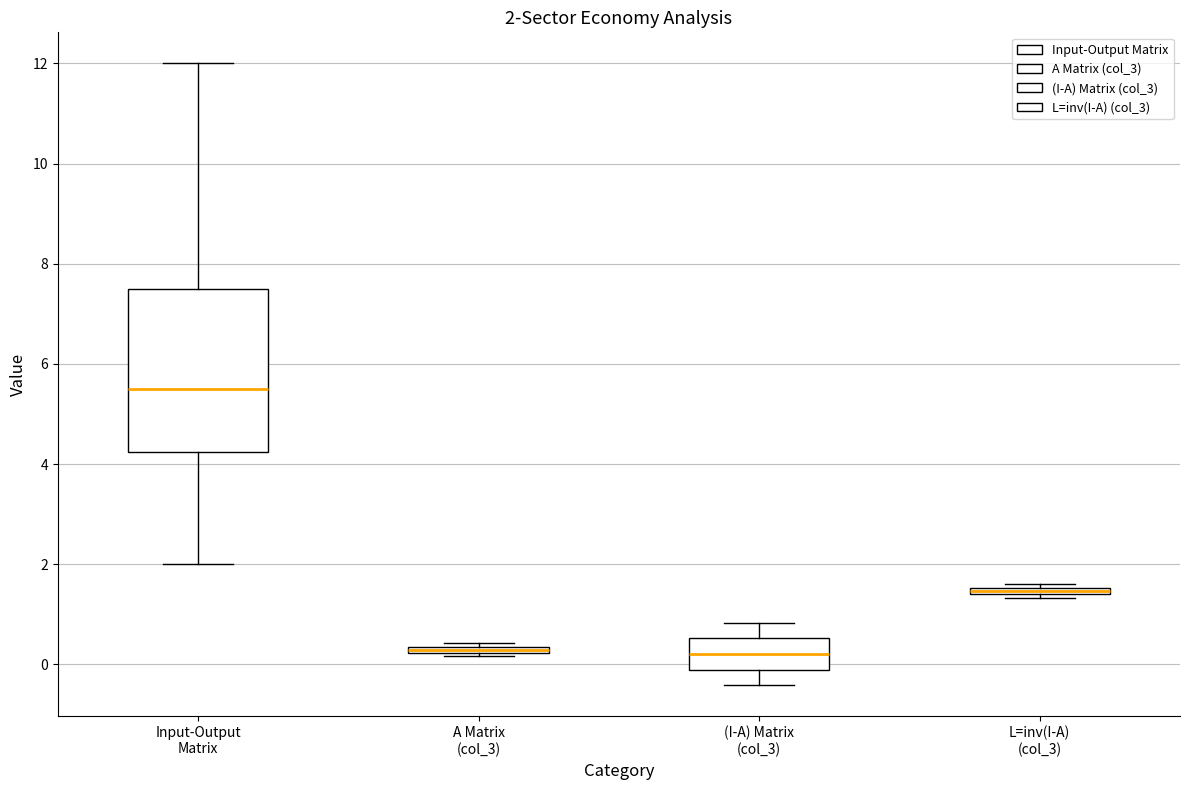

Which box's median line is the highest?

Input-Output Matrix